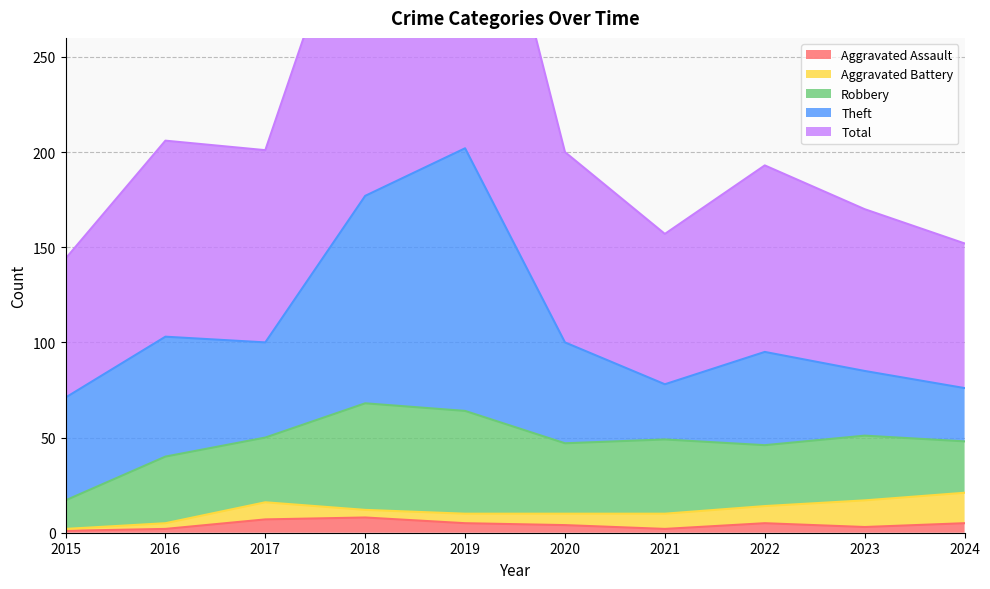

What value does the Aggravated Battery series have at 2021, to the nearest 5?

10